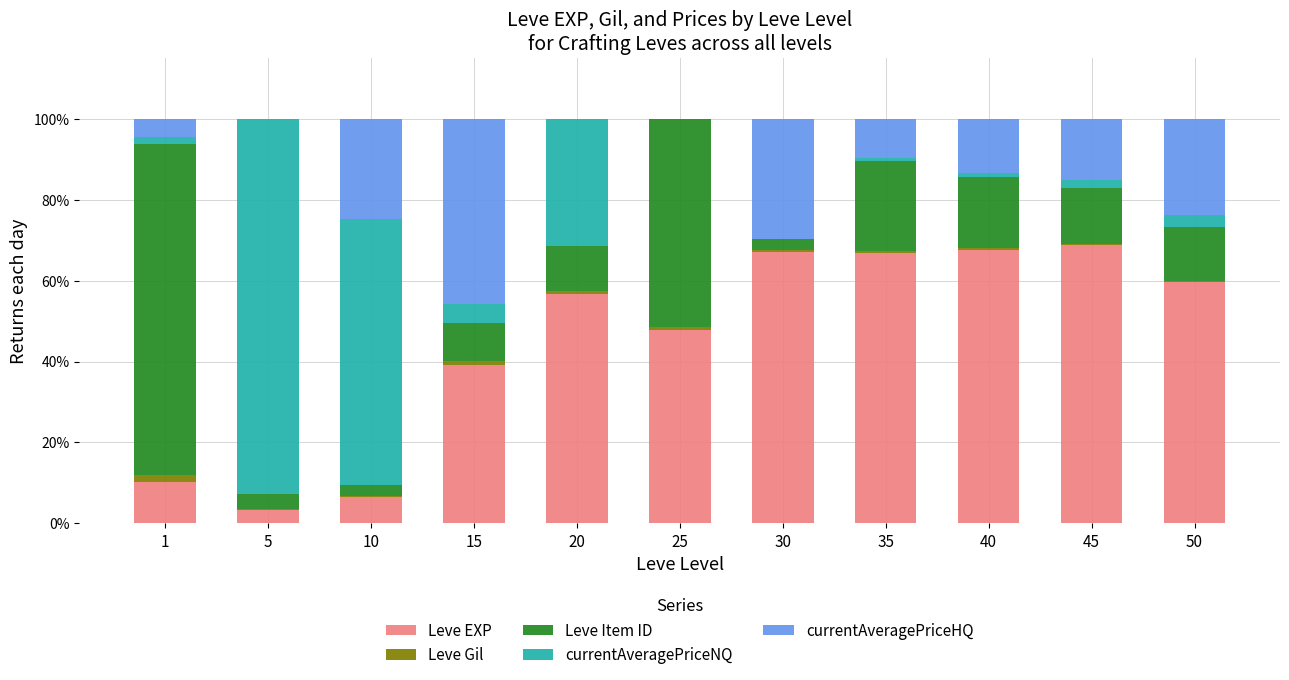

What is the sum of all Leve EXP values?

494.1